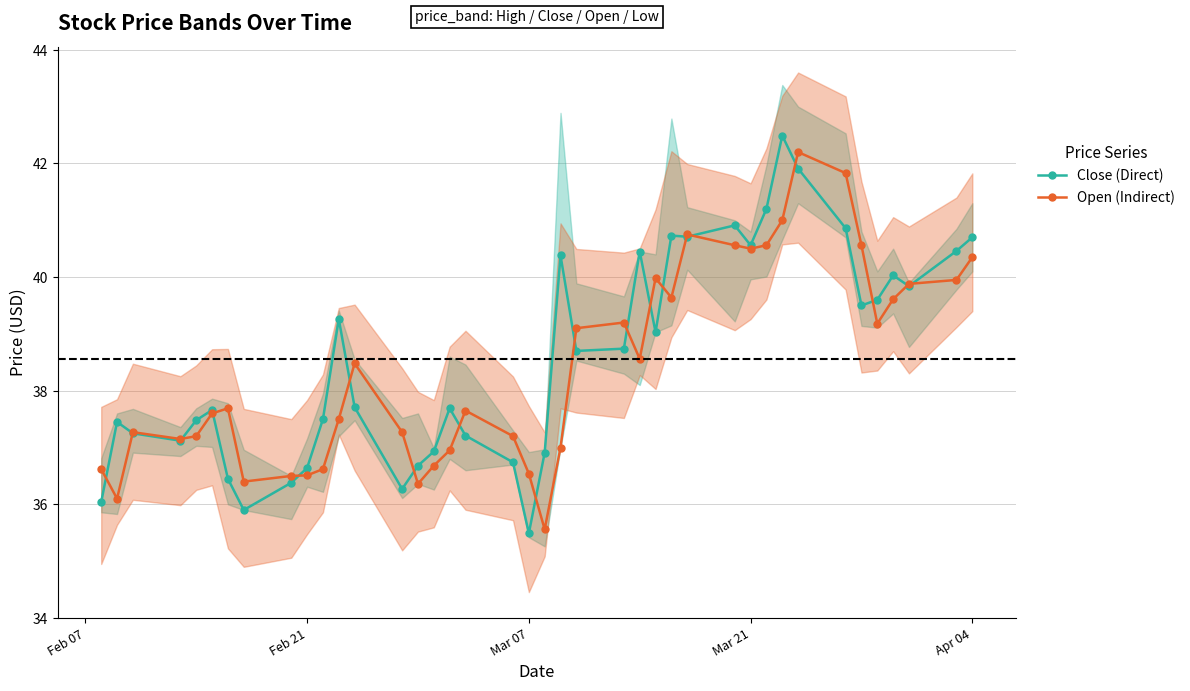

Which category has the lowest value in the Close (Direct) series?

Mar 07